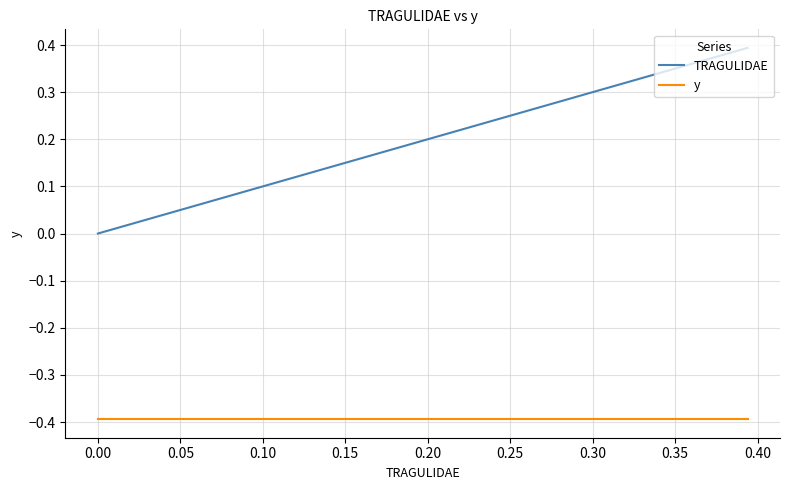

Does the chart have visible grid lines?

Yes